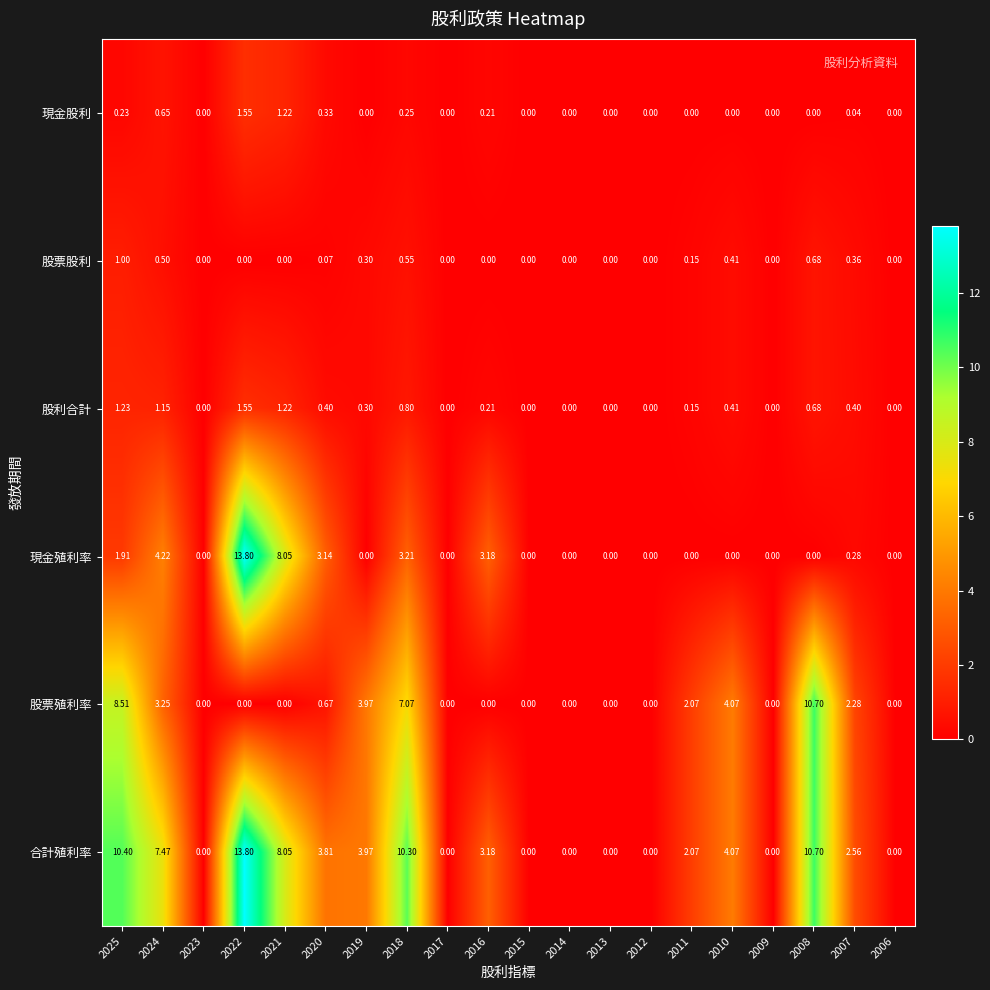

Which series has the largest total across all categories?

合計殖利率